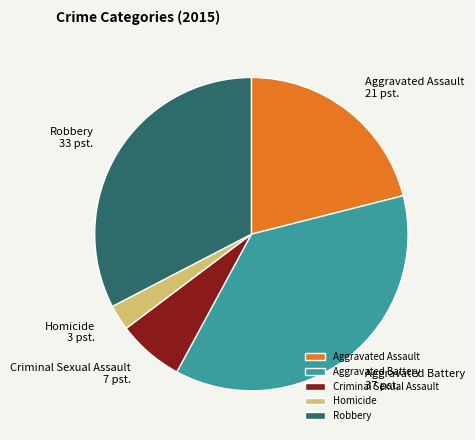

Approximately how many times larger is the value at Aggravated Assault compared to Aggravated Battery?

0.6